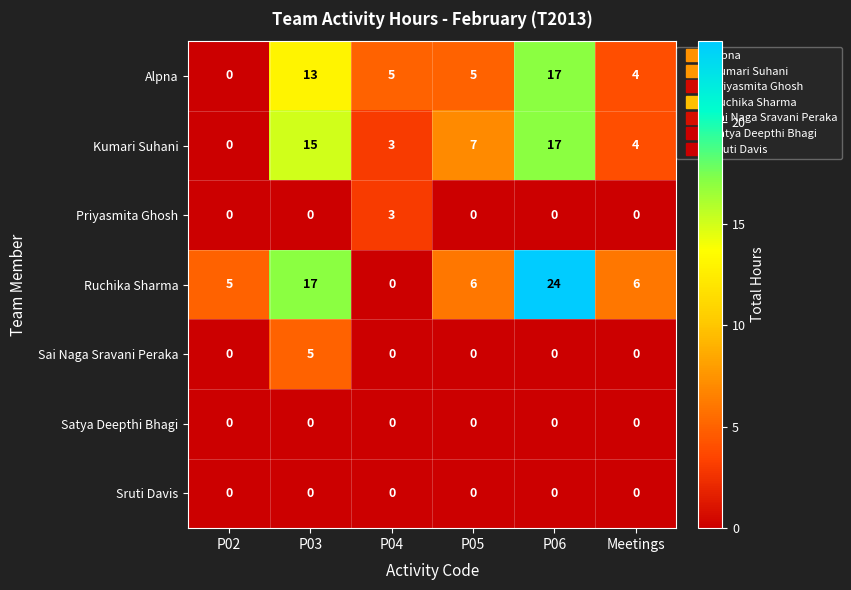

What is the sum of the Alpna values at P06 and P04?

22